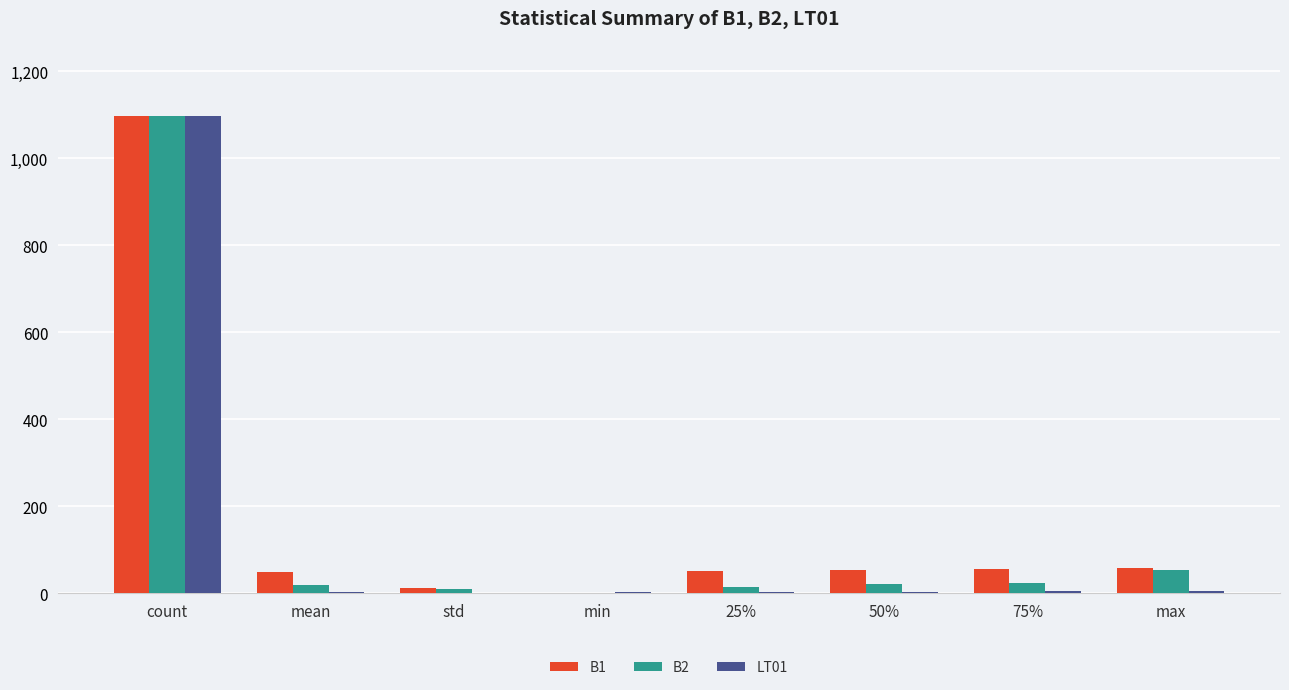

At which category is the sum across all series the highest?

count